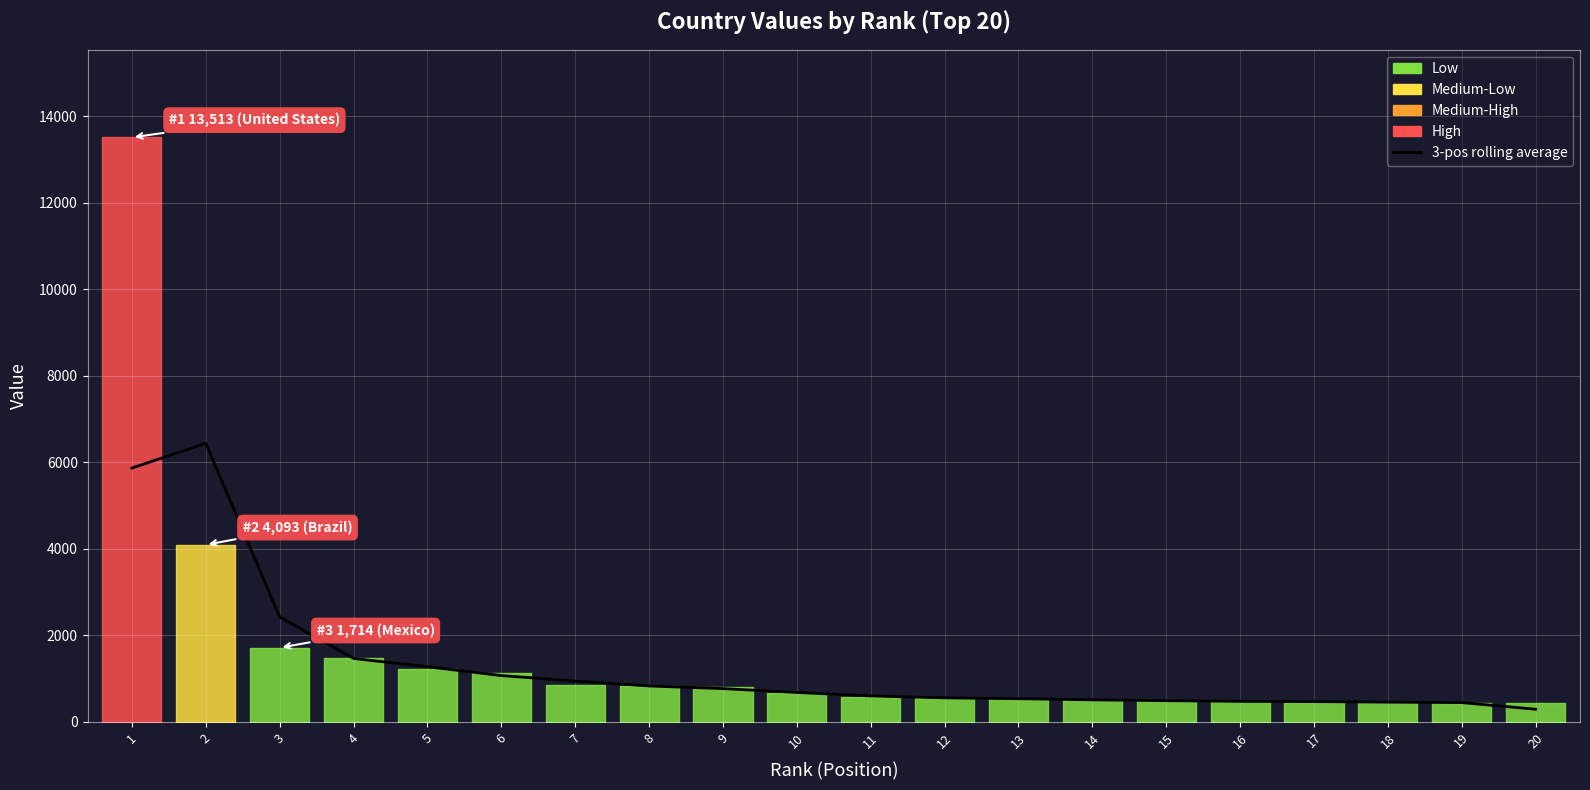

Is it true that the value at 4 is 2055.8?

False